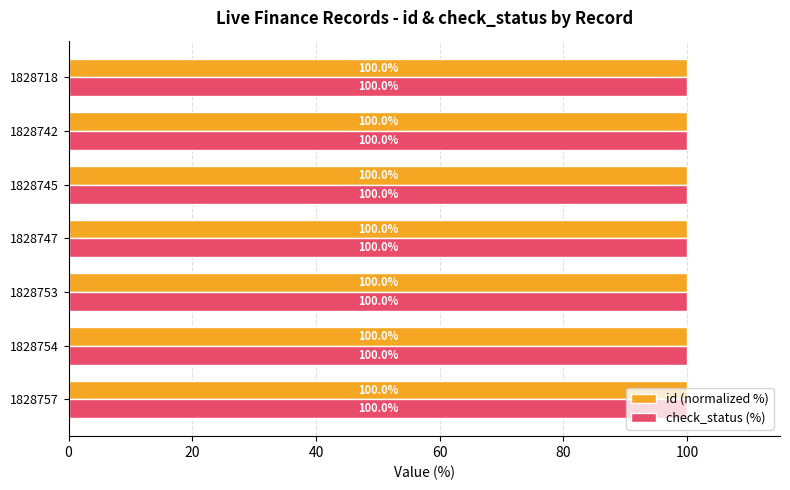

Read the id (normalized %) value at 1828718.

100.0